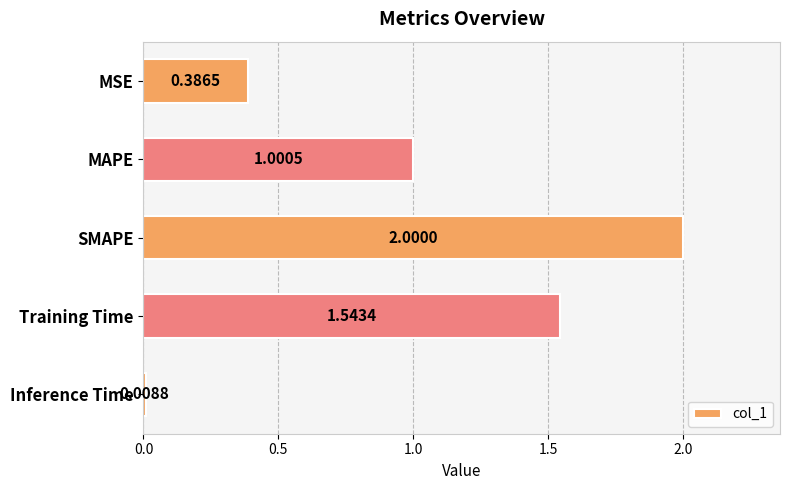

Which label corresponds to the largest value in the chart?

SMAPE